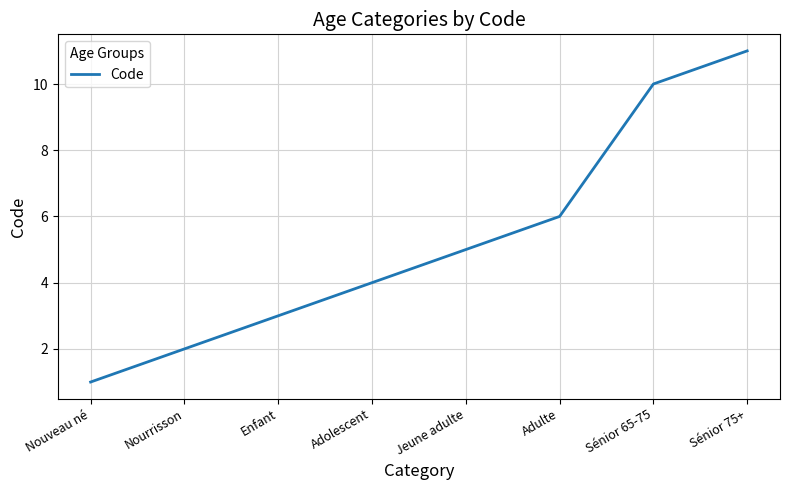

Between Adolescent and Nouveau né, which is larger?

Adolescent